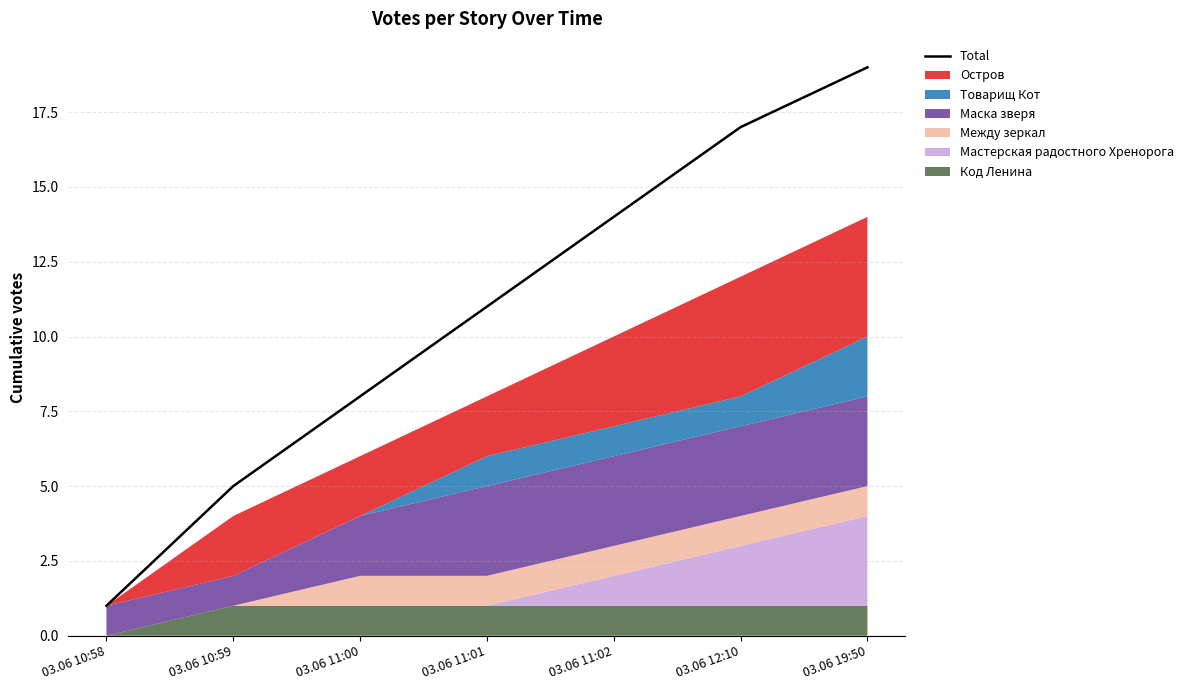

List the labels in order of value, smallest first.

03.06 10:58, 03.06 10:59, 03.06 11:00, 03.06 11:01, 03.06 11:02, 03.06 12:10, 03.06 19:50